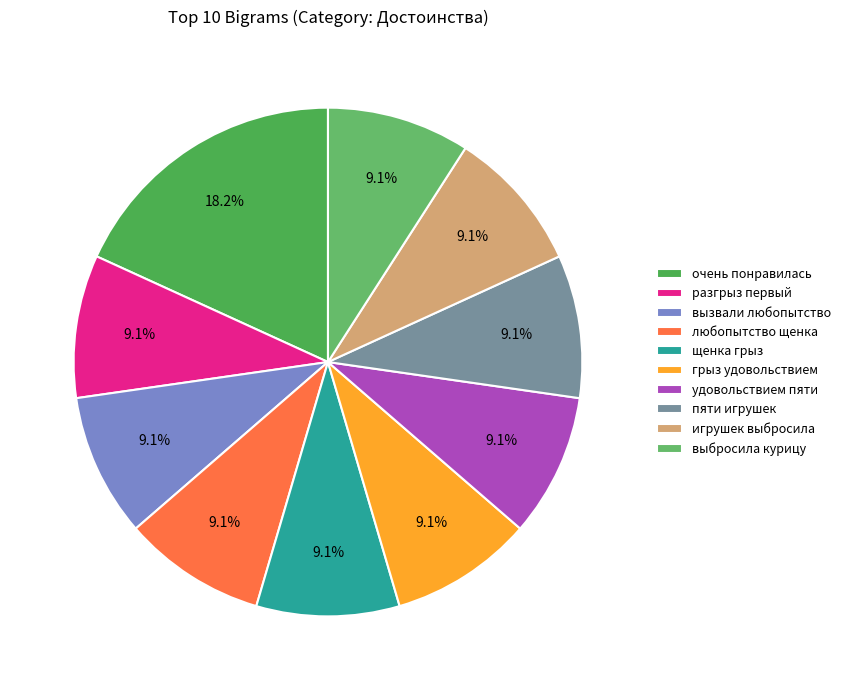

To the nearest percent, what portion does выбросила курицу represent?

9%